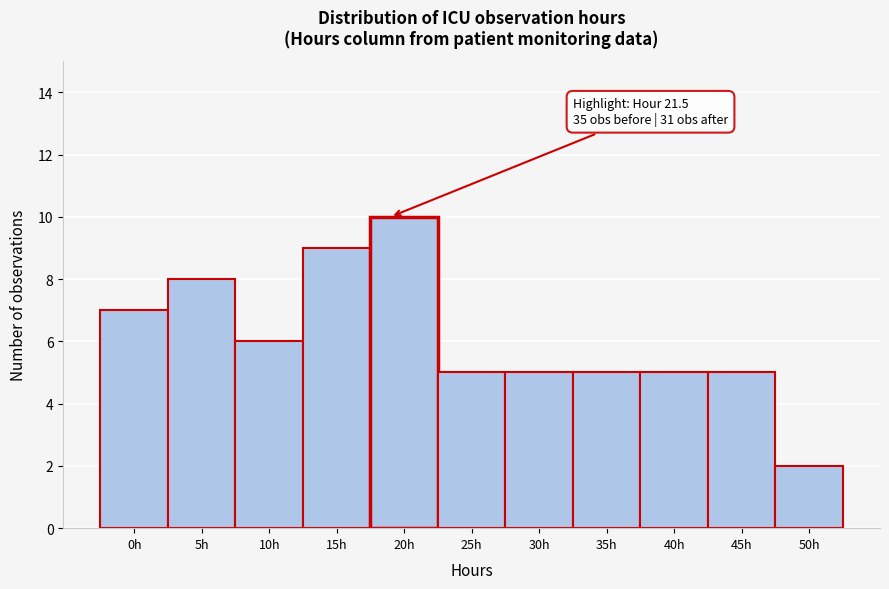

Reading right to left, extract all data points from this chart.

50h=2	45h=5	40h=5	35h=5	30h=5	25h=5	20h=10	15h=9	10h=6	5h=8	0h=7